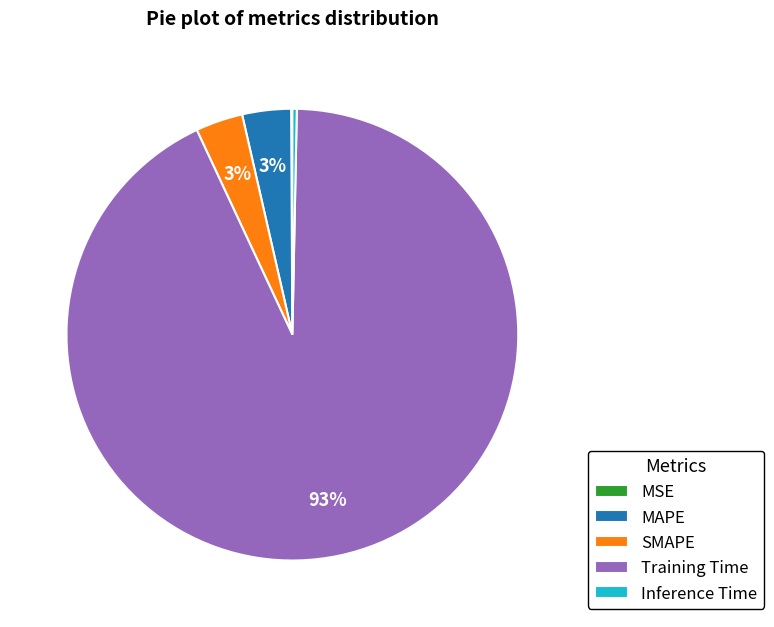

To the nearest percent, what is the average slice percentage?

20%